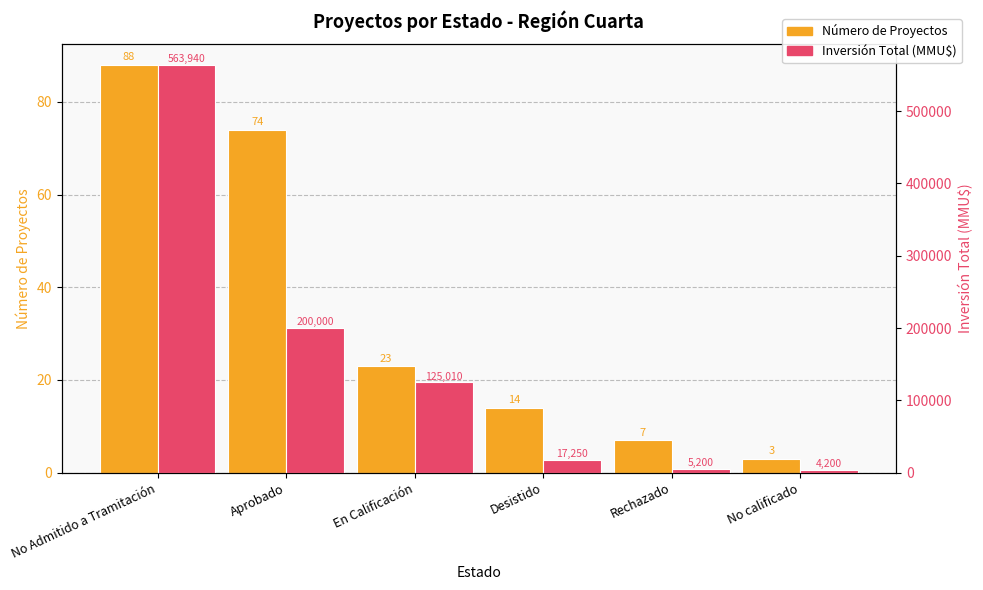

What is the difference between the maximum and second lowest values in the Número de Proyectos series?

81